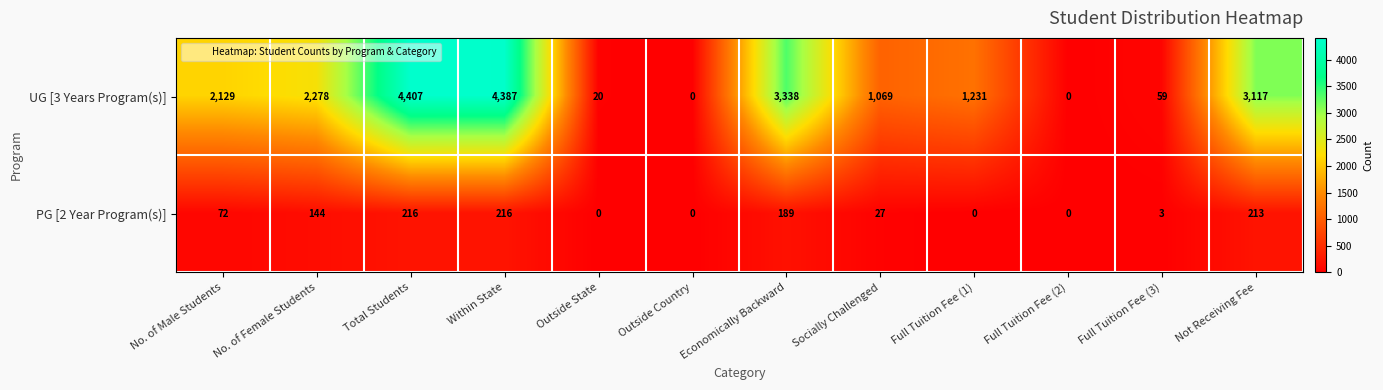

Rank the series by their average value, from highest to lowest.

UG [3 Years Program(s)], PG [2 Year Program(s)]